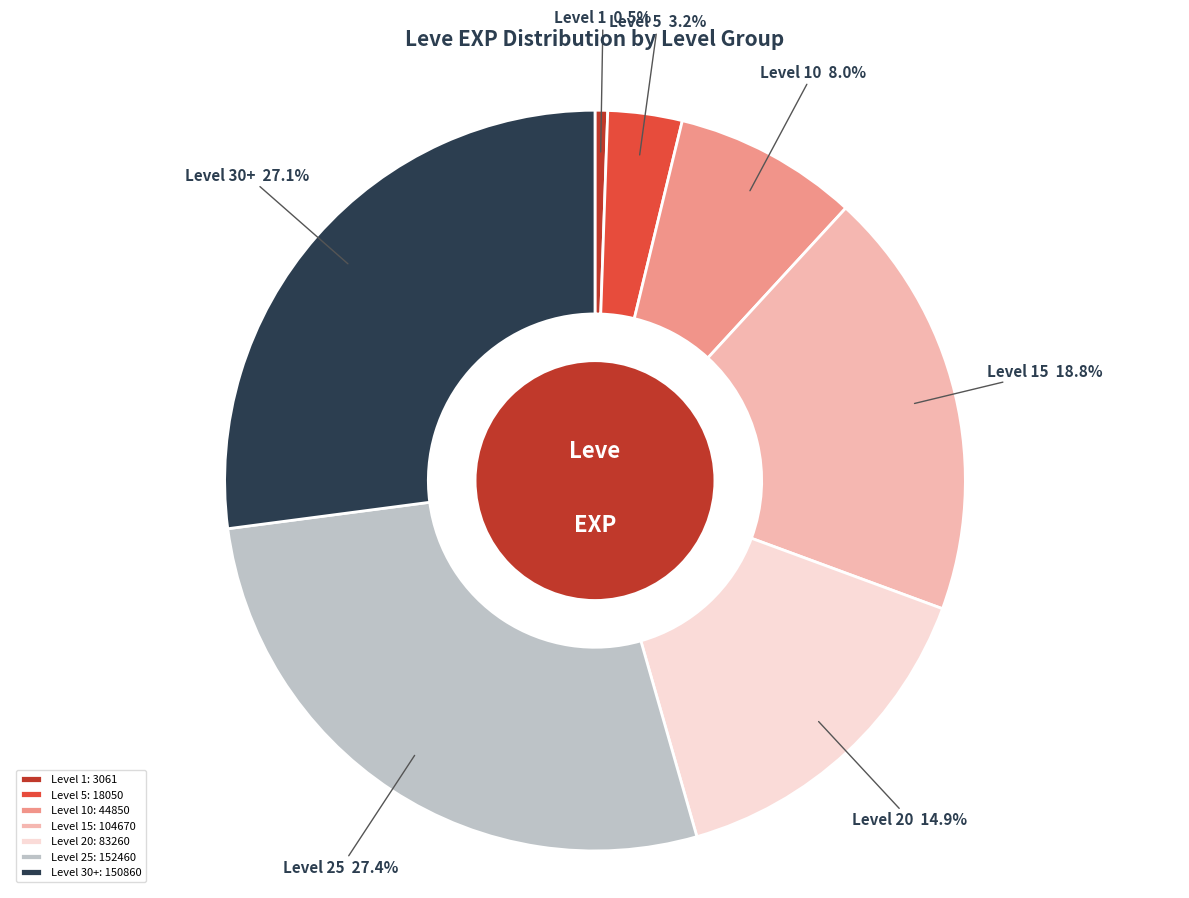

To the nearest percent, what is the average slice percentage?

14%